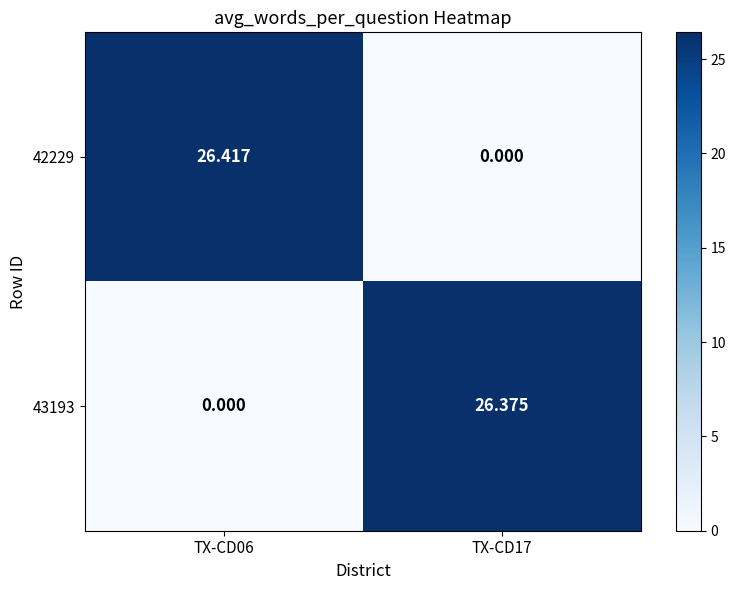

How many data points in 43193 are less than 26?

1